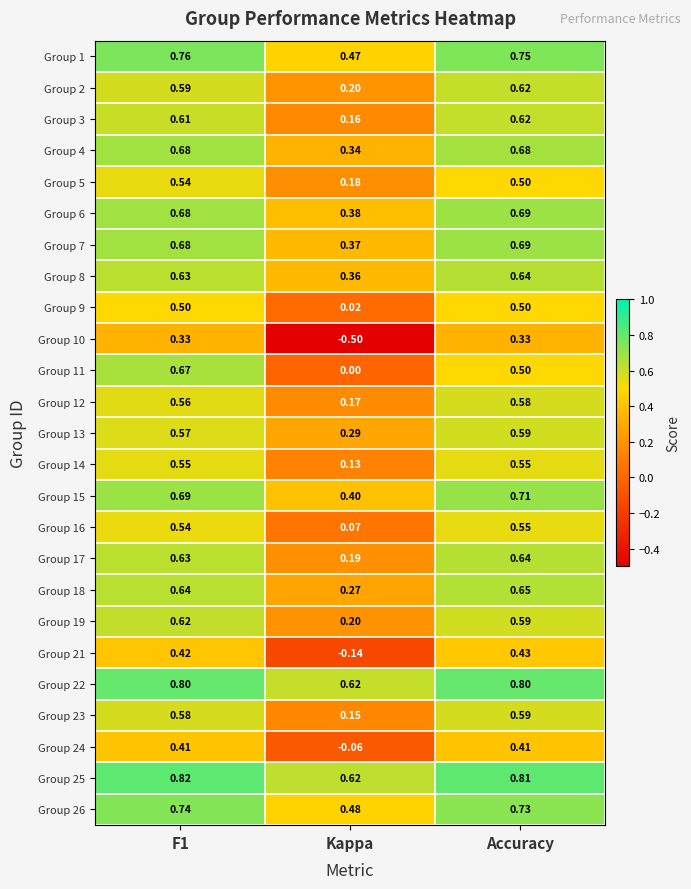

What is the total value across all series at F1?

15.2